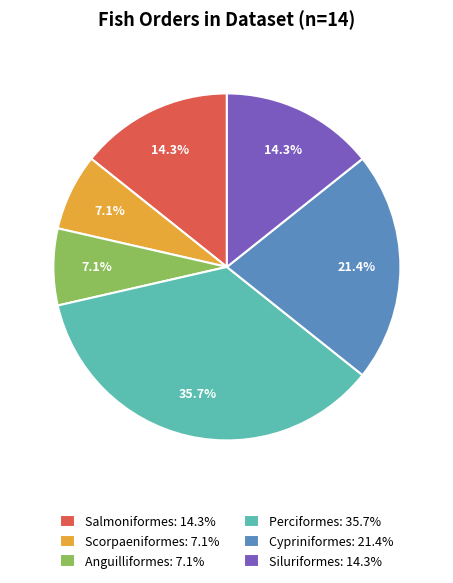

Is the sum of Cypriniformes and Scorpaeniformes greater than half?

No